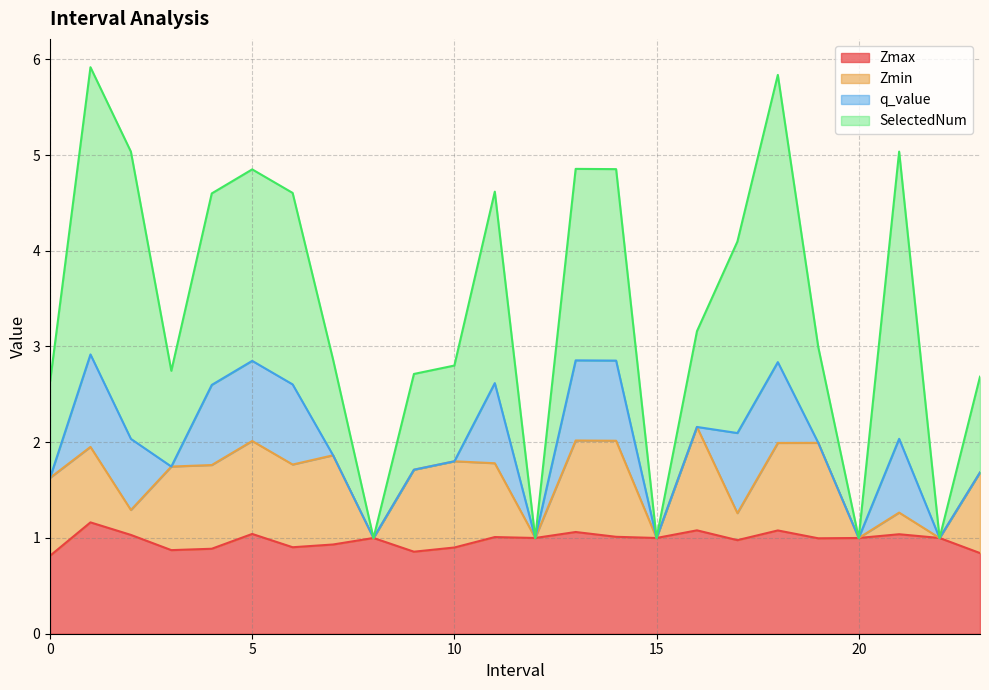

Between 2.0 and 11.0, which is larger?

2.0